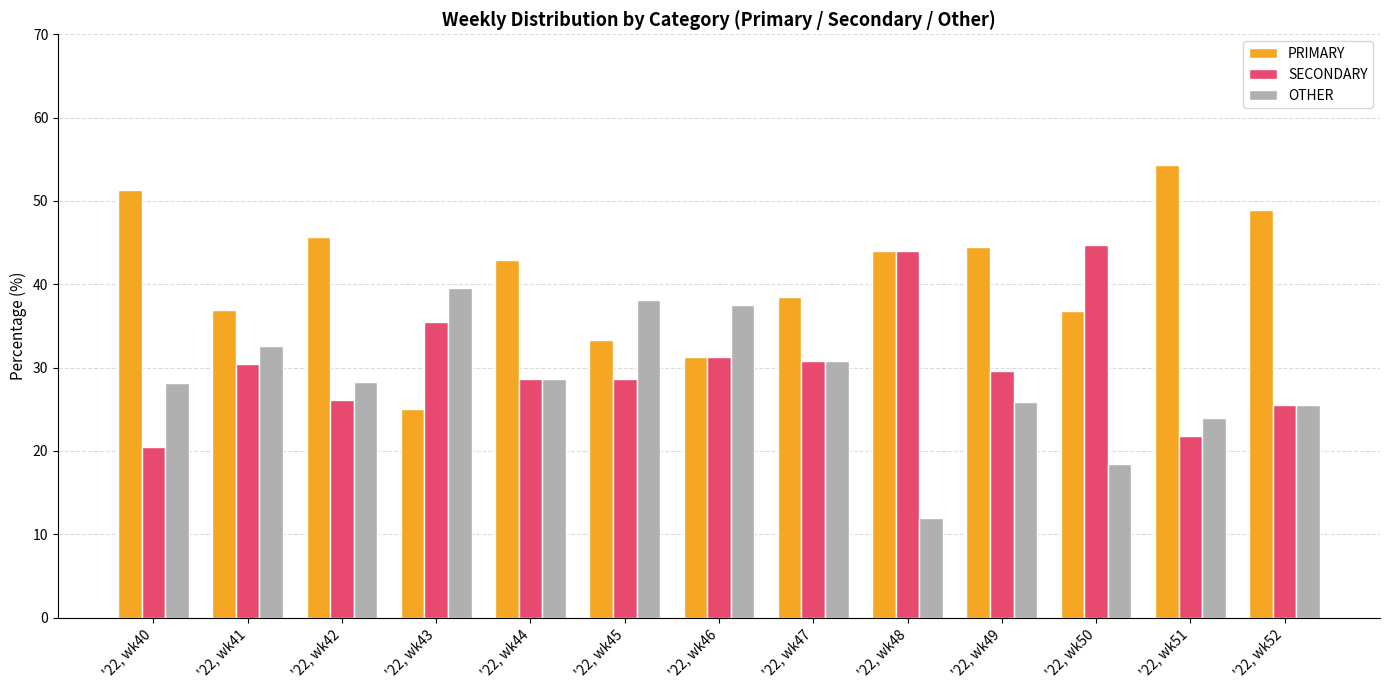

The value of PRIMARY at '22, wk47 is 38.5. True or false?

True